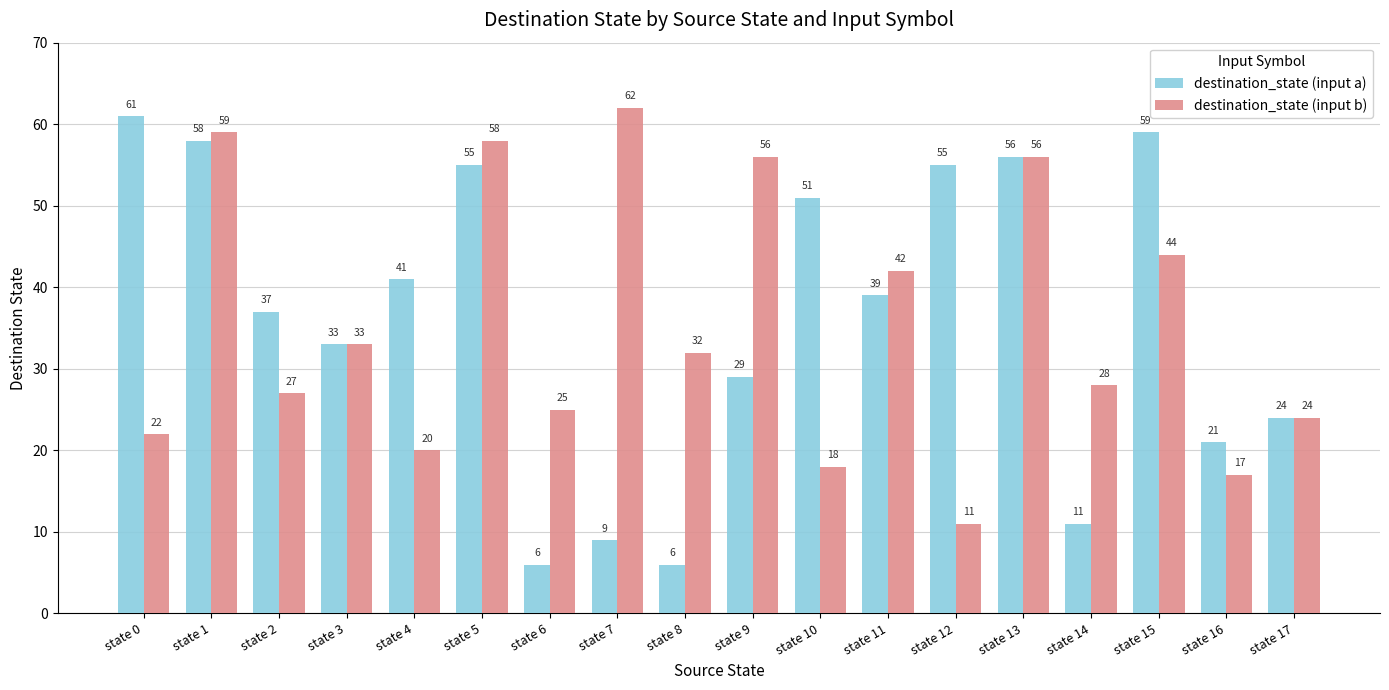

At which label does destination_state (input a) reach its peak?

state 0